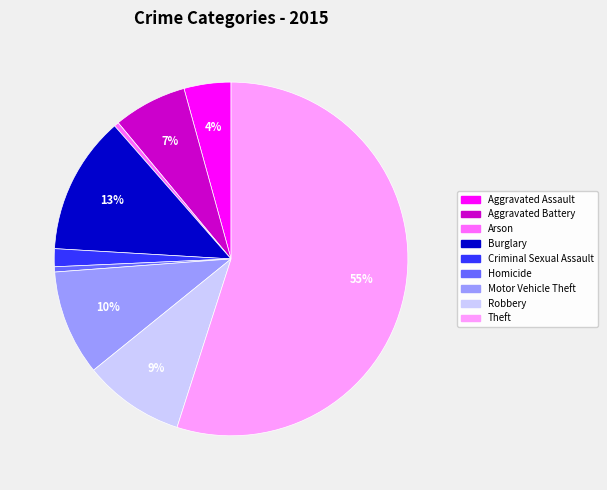

Do Robbery and Burglary together represent more than half of the pie?

No